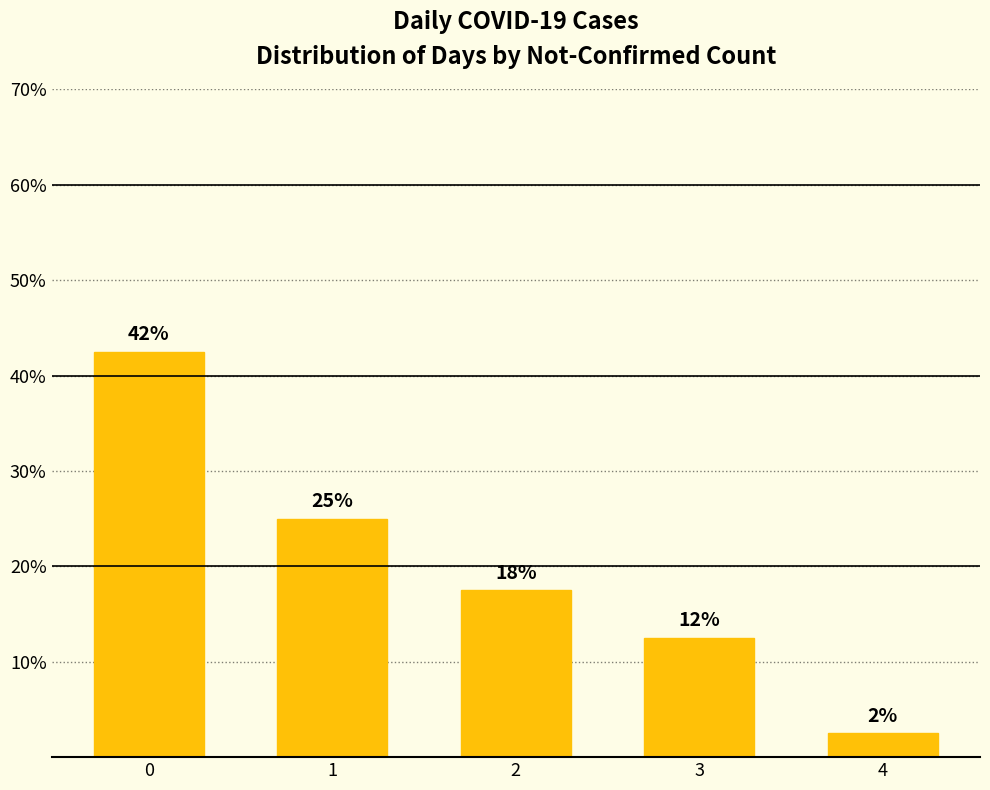

Reading right to left, transcribe all the data shown in this chart.

4=2.5	3=12.5	2=17.5	1=25.0	0=42.5